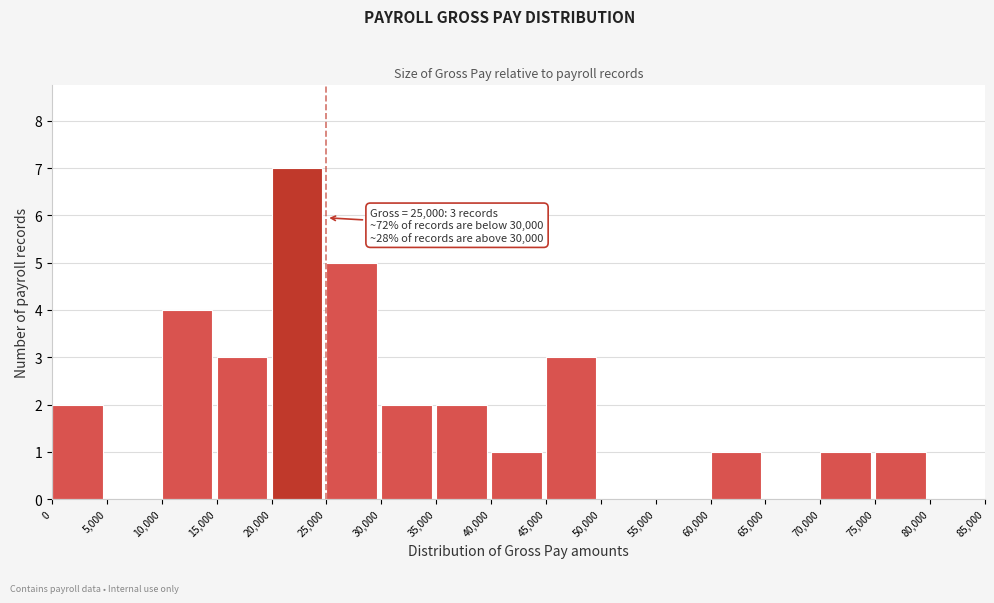

Over which range of the x-axis is the bar tallest?

20,000 to 25,000